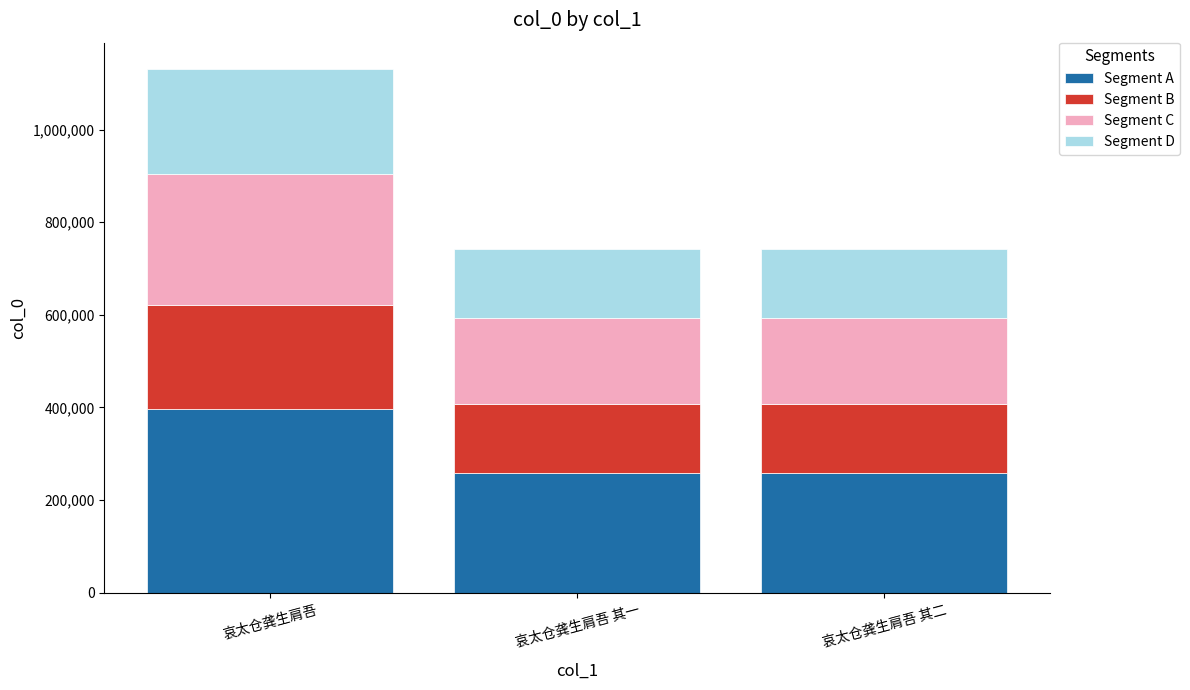

At which category is the sum across all series the highest?

哀太仓龚生肩吾